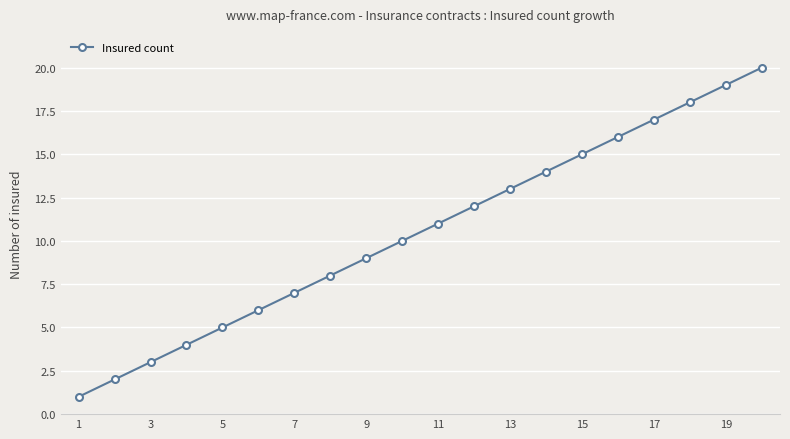

Count the number of data series in this chart.

1